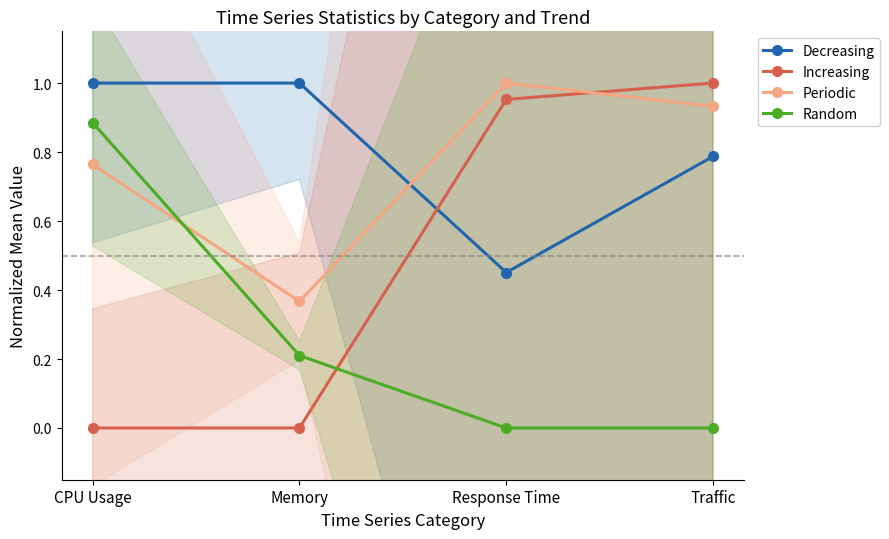

What is the spread (max minus min) of values at Traffic?

1.0